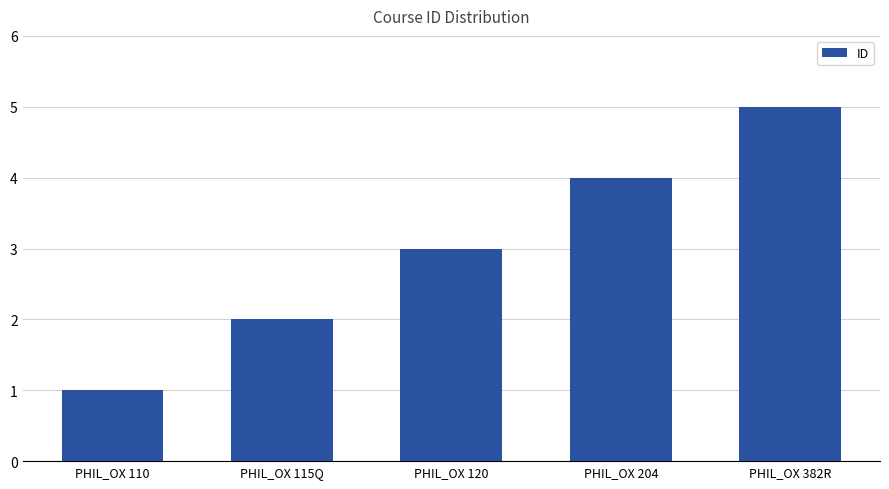

Which category has the lowest value across all series?

PHIL_OX 110